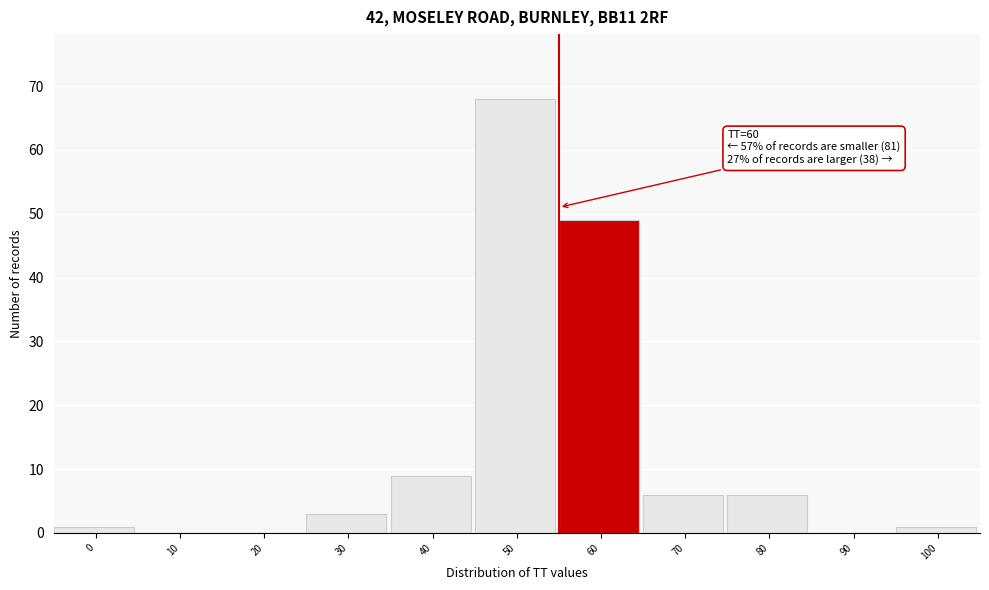

Reading right to left, list all the values displayed in this chart.

100=1	90=0	80=6	70=6	60=49	50=68	40=9	30=3	20=0	10=0	0=1